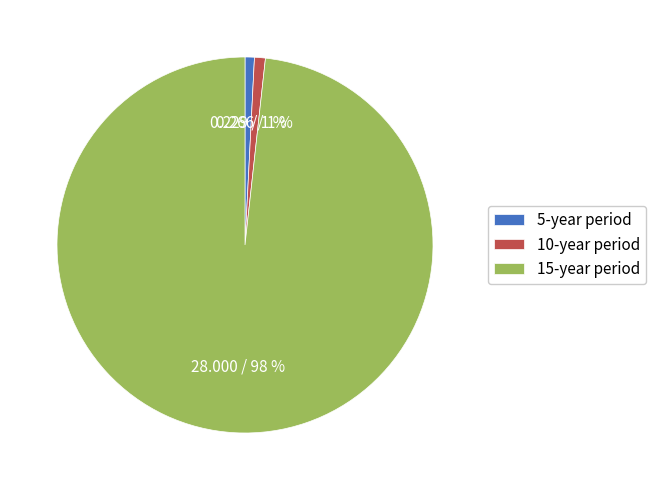

How many slices are in this pie chart?

3